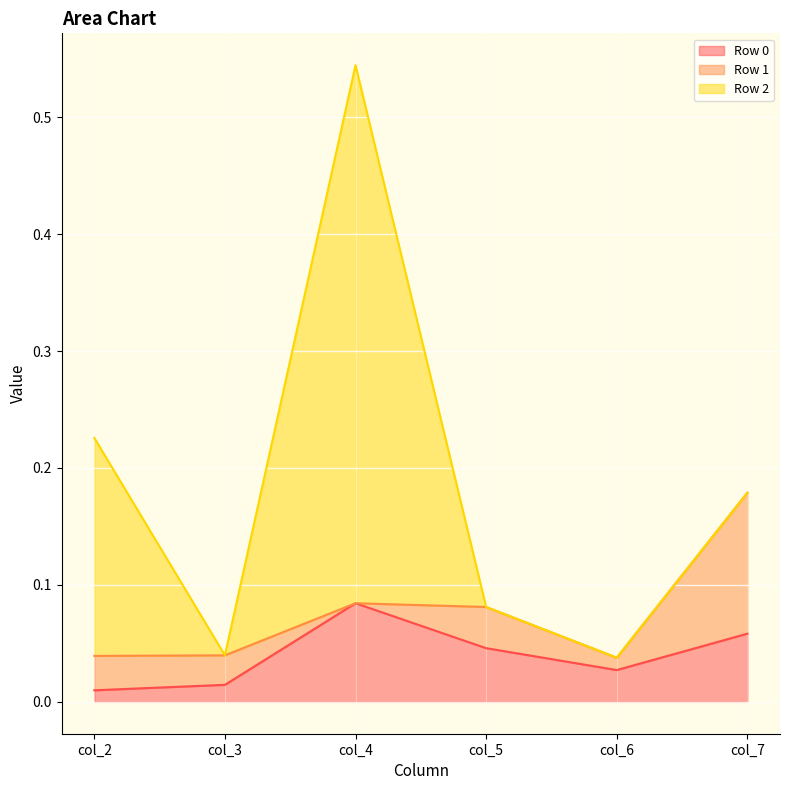

What are all the series names shown in the legend?

Row 0, Row 1, Row 2